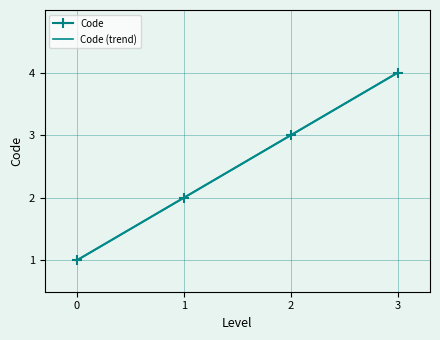

True or false: Code has more than 1 points higher than both neighbors.

False